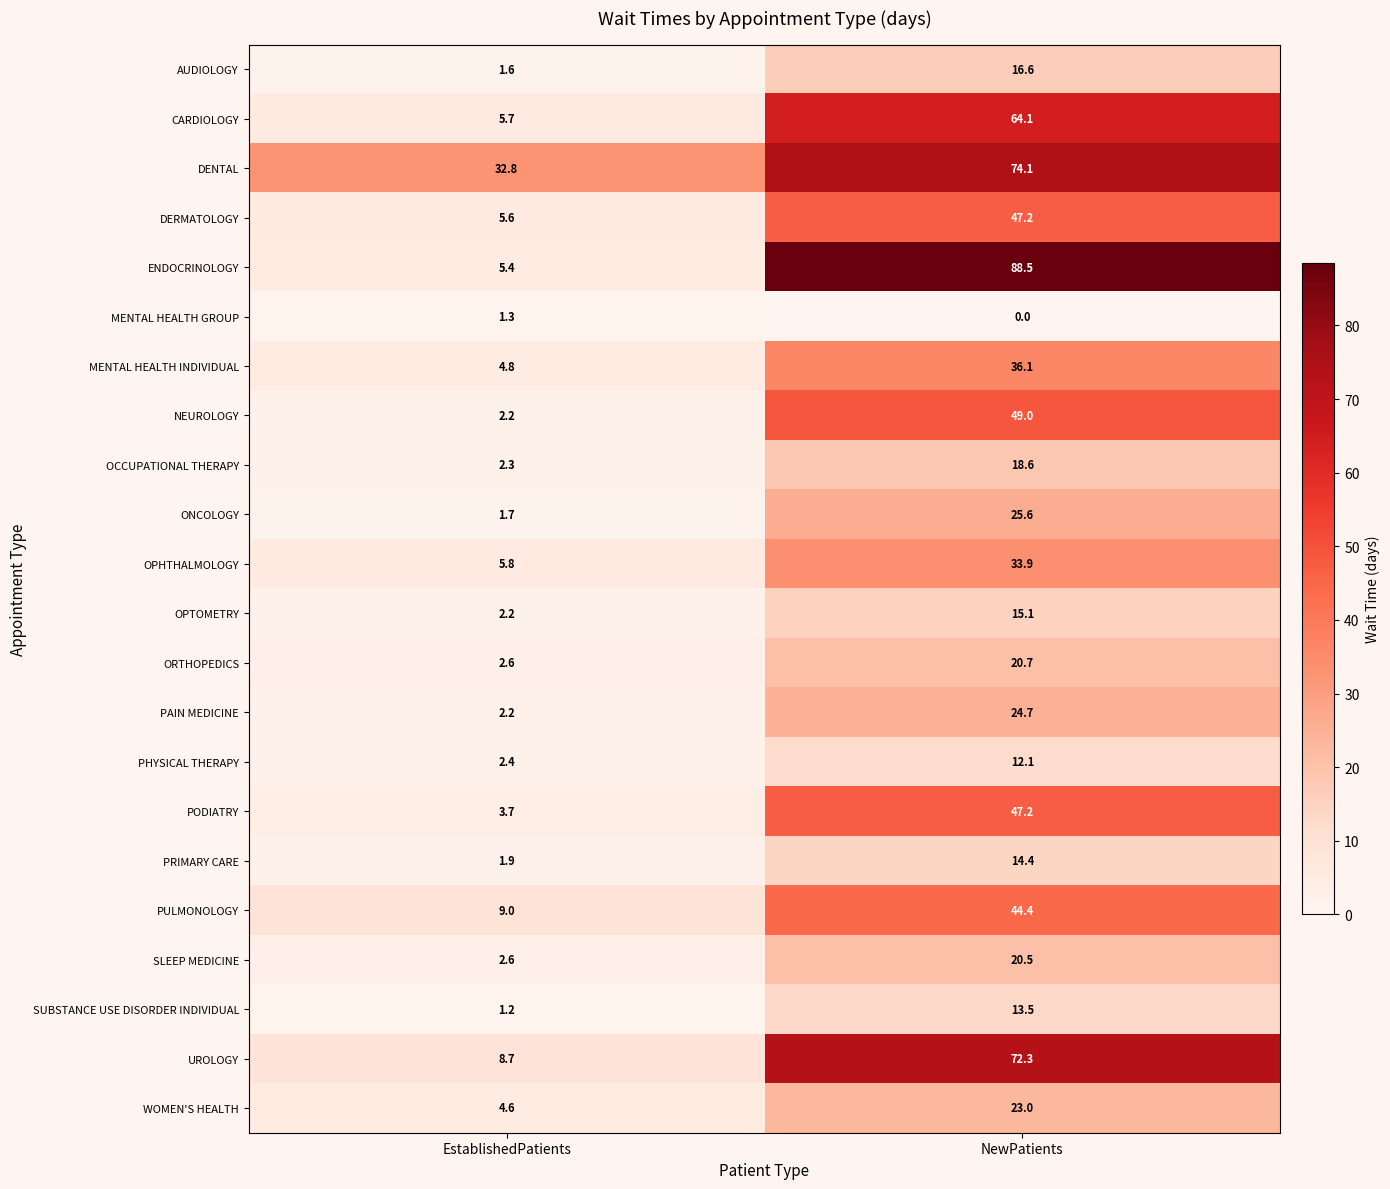

The value of ENDOCRINOLOGY at EstablishedPatients is 5.4. True or false?

True